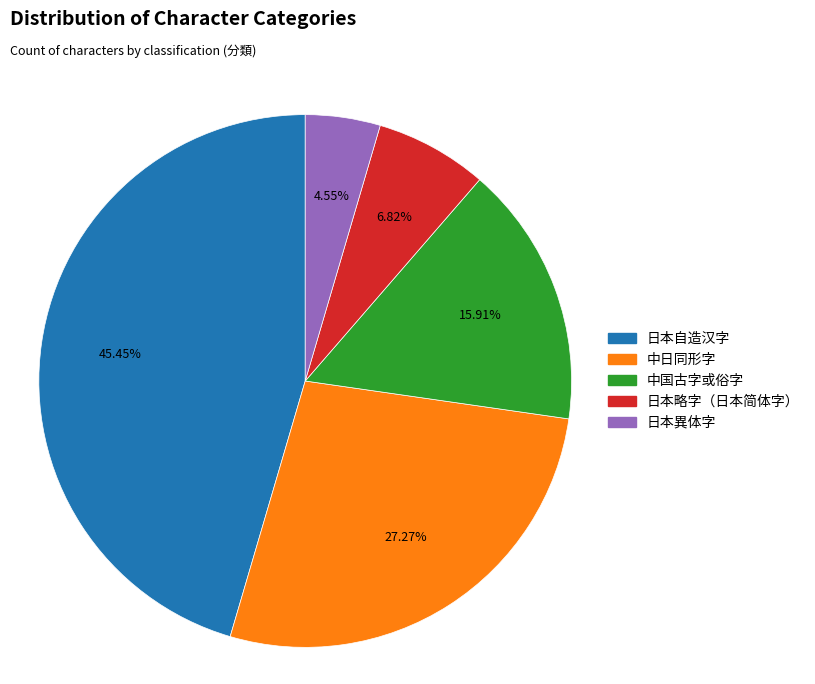

True or false: 日本略字（日本简体字） accounts for 20% of the total.

False